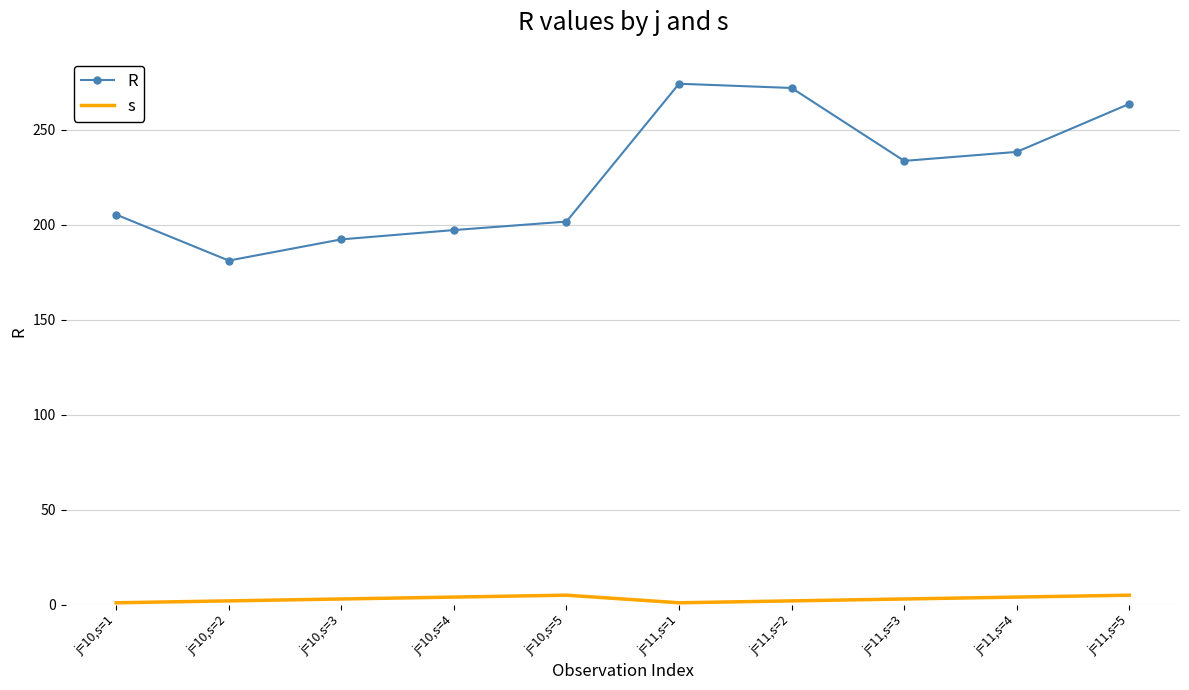

True or false: s and R intersect in this chart.

False